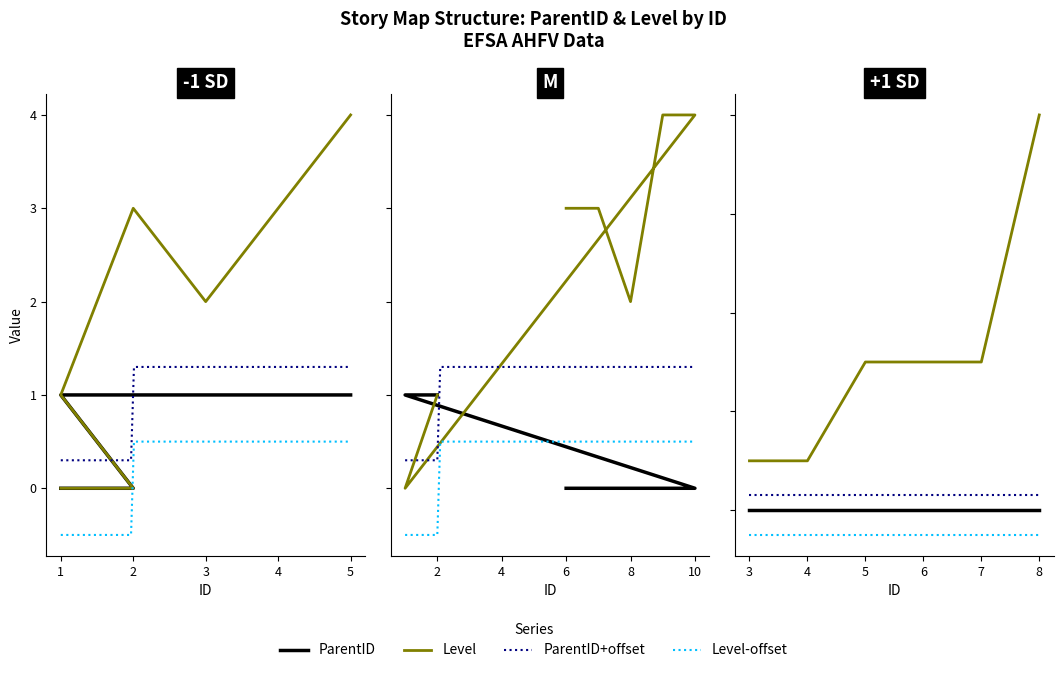

Is it true that Level equals 1 at 1?

True